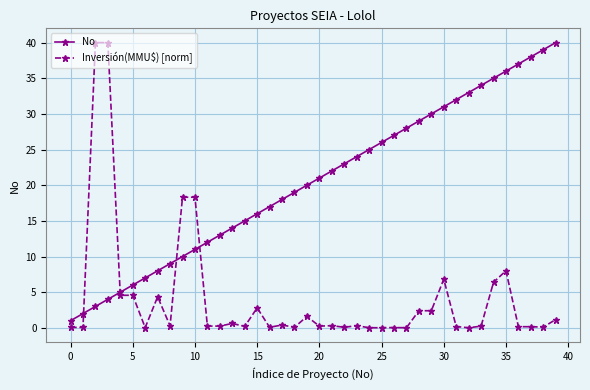

Which series has the largest total across all categories?

No